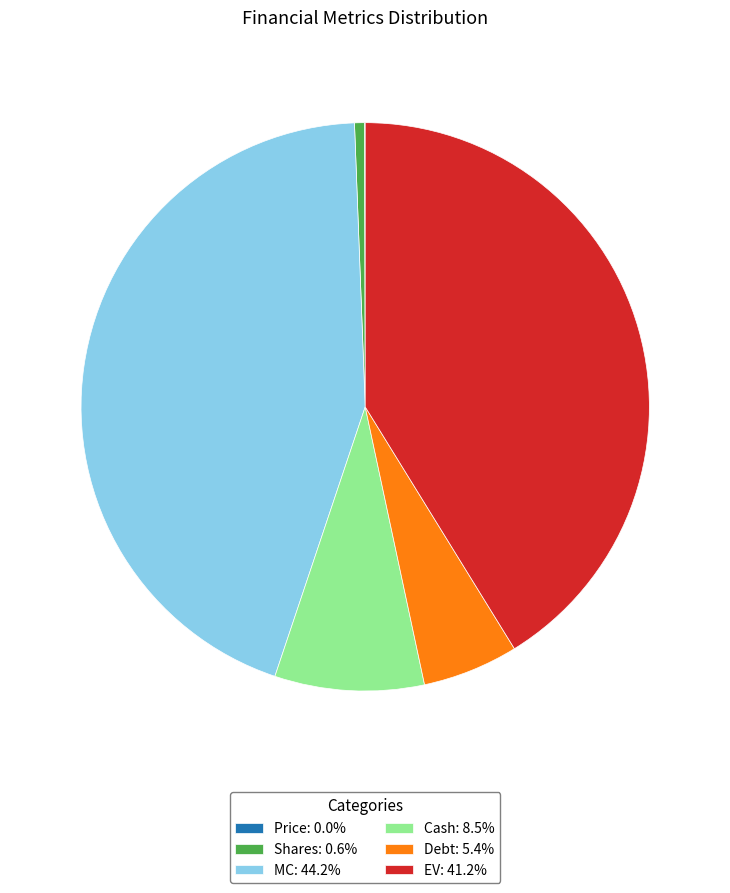

Does Cash: 8.5% represent more than half of the total?

No